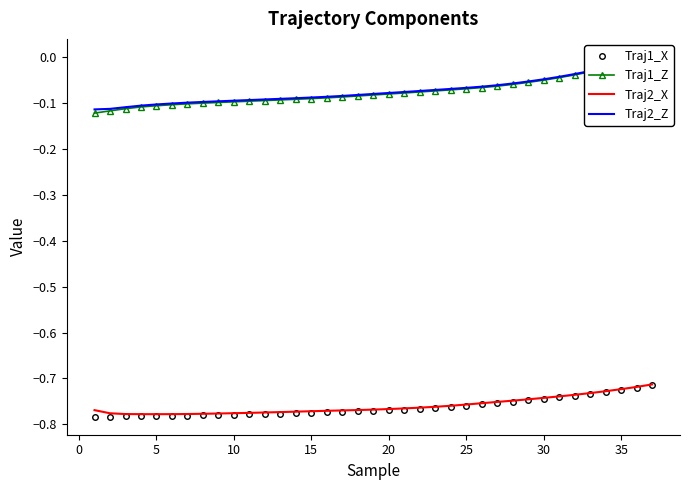

How many lines are shown in the chart?

4